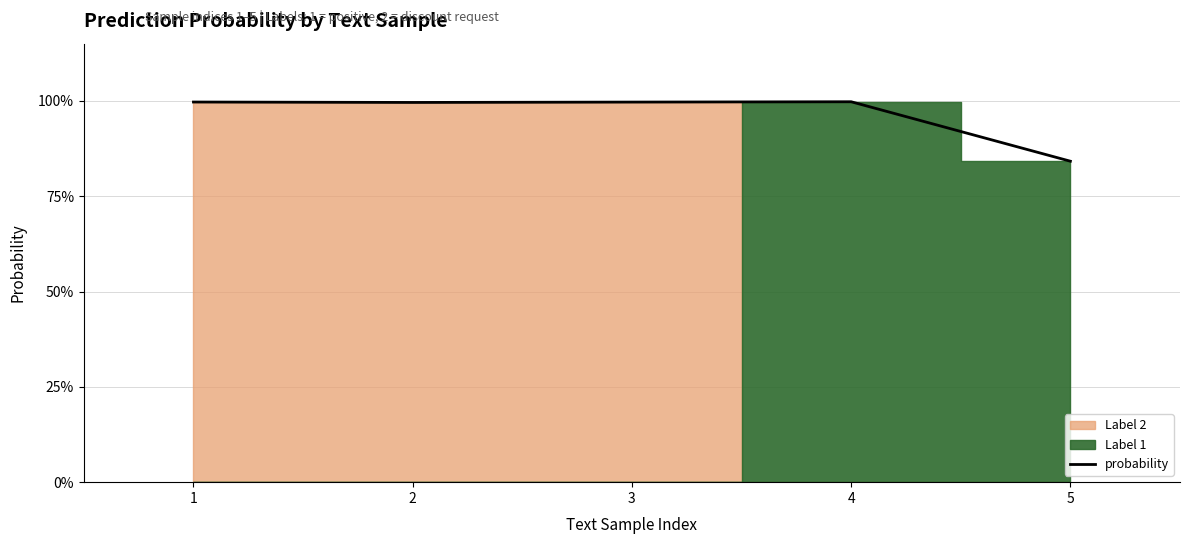

How many lines are shown in the chart?

1